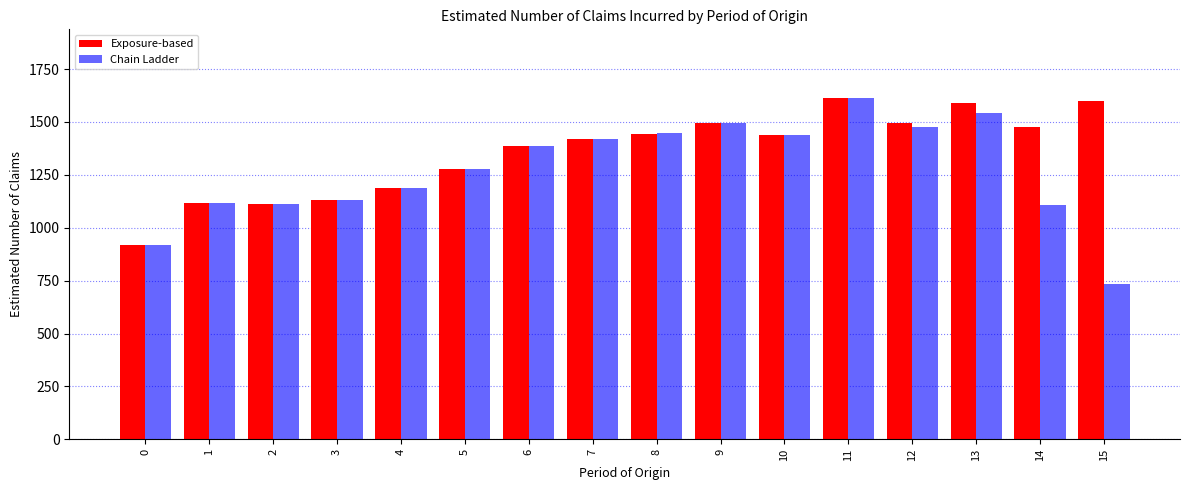

What are all the series names shown in the legend?

Exposure-based, Chain Ladder